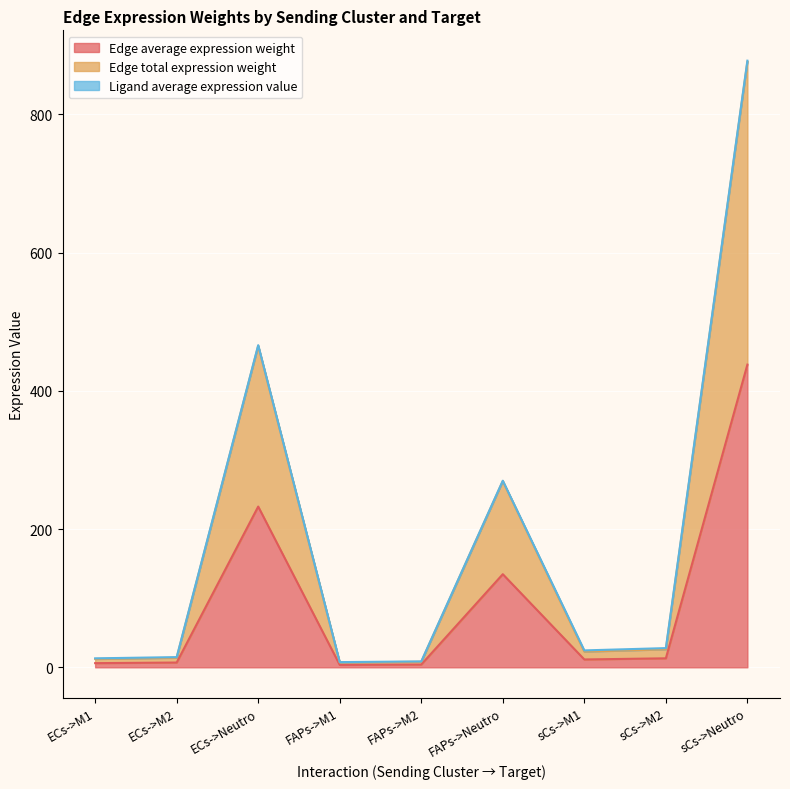

What is the average value of the Edge average expression weight series?

94.5